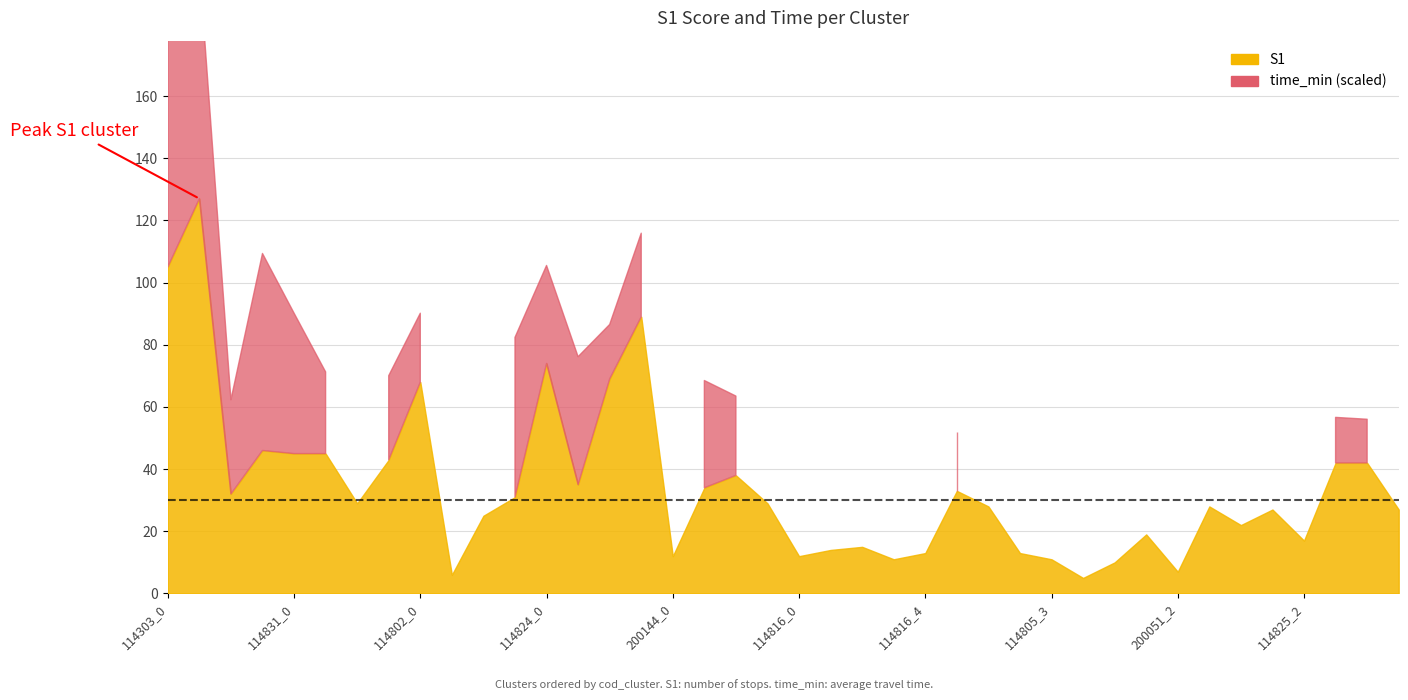

How many distinct data groups are displayed?

2